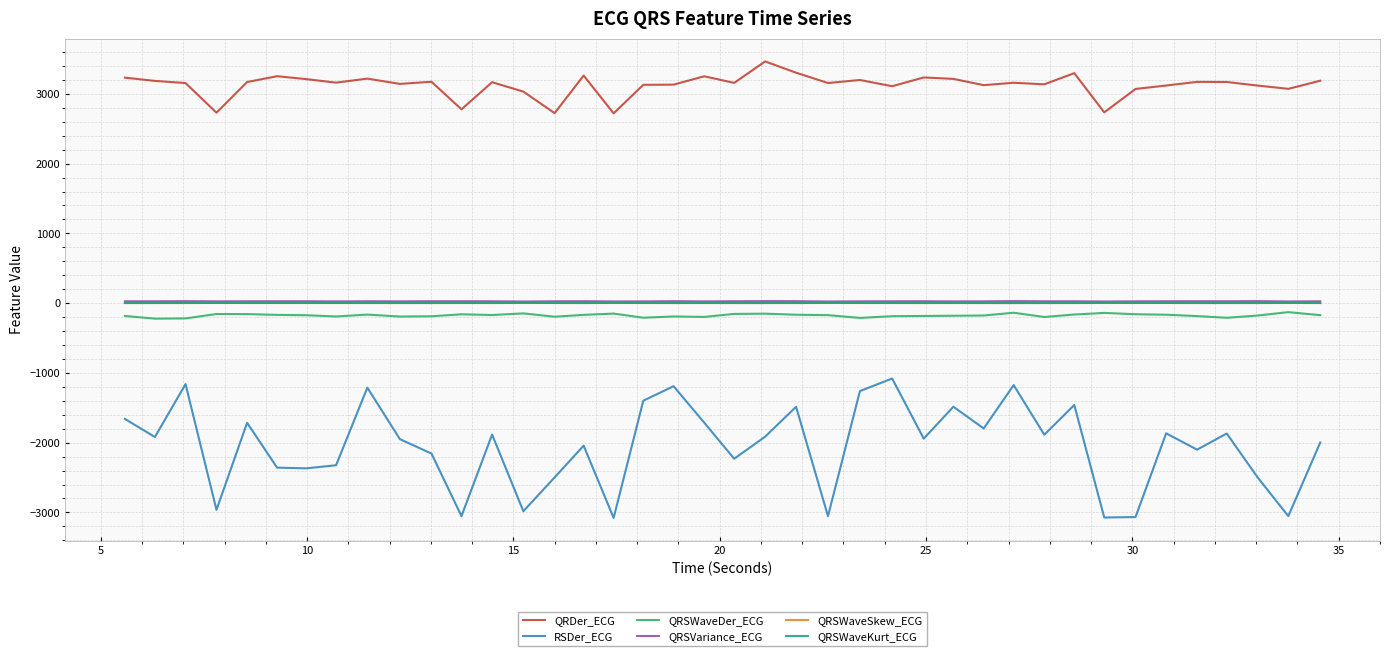

True or false: QRSWaveSkew_ECG and QRDer_ECG intersect in this chart.

False